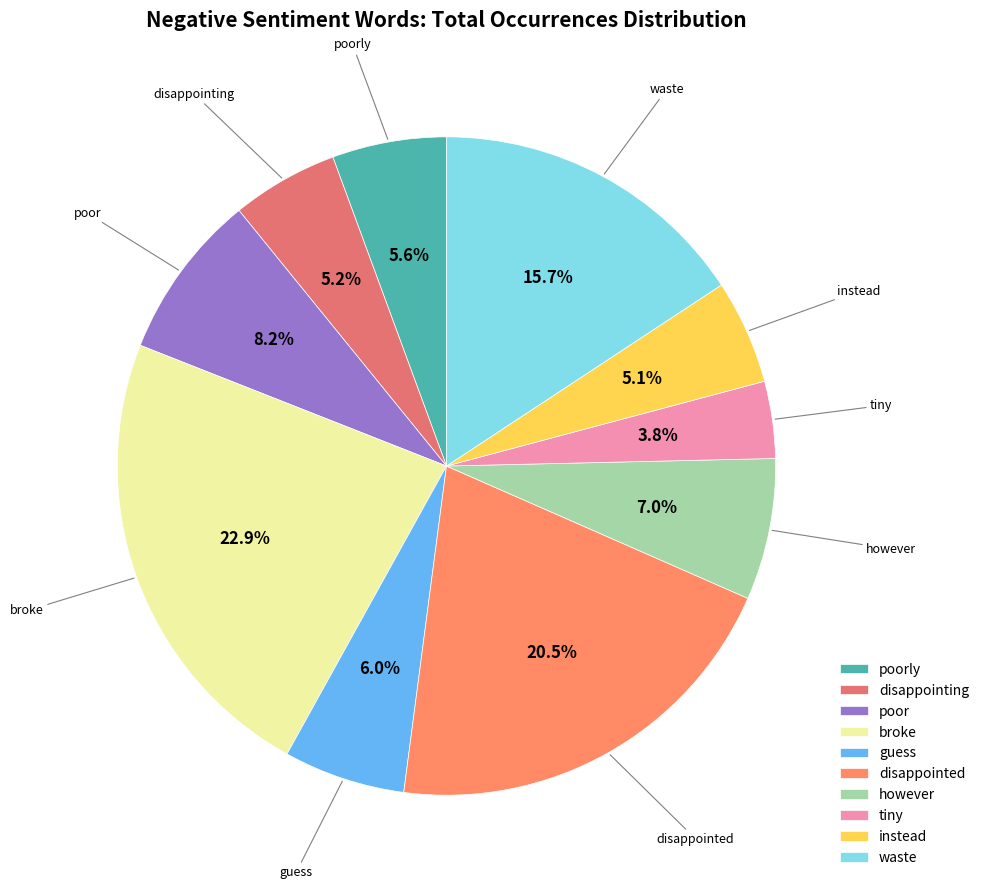

Is disappointing the majority of the pie?

No